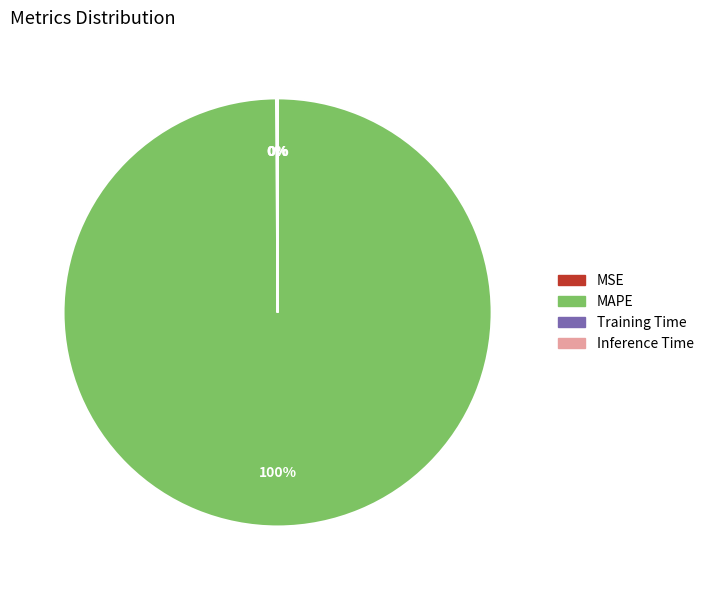

To the nearest percent, what percentage of the pie is MAPE?

100%